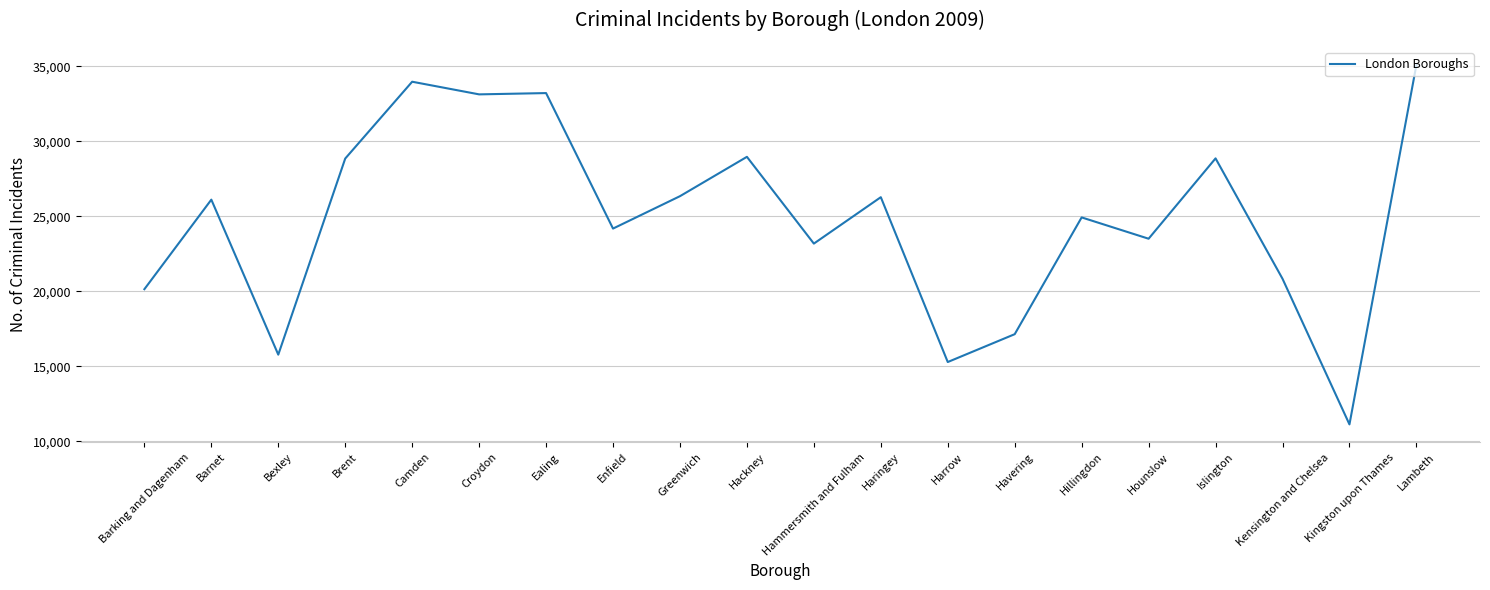

What is the ratio of the value at Greenwich to the value at Hackney?

0.9